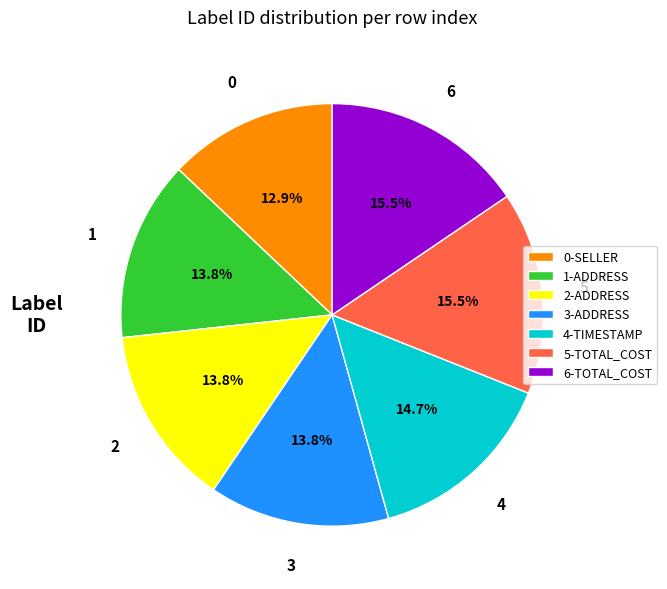

Is there a majority slice in this chart?

No